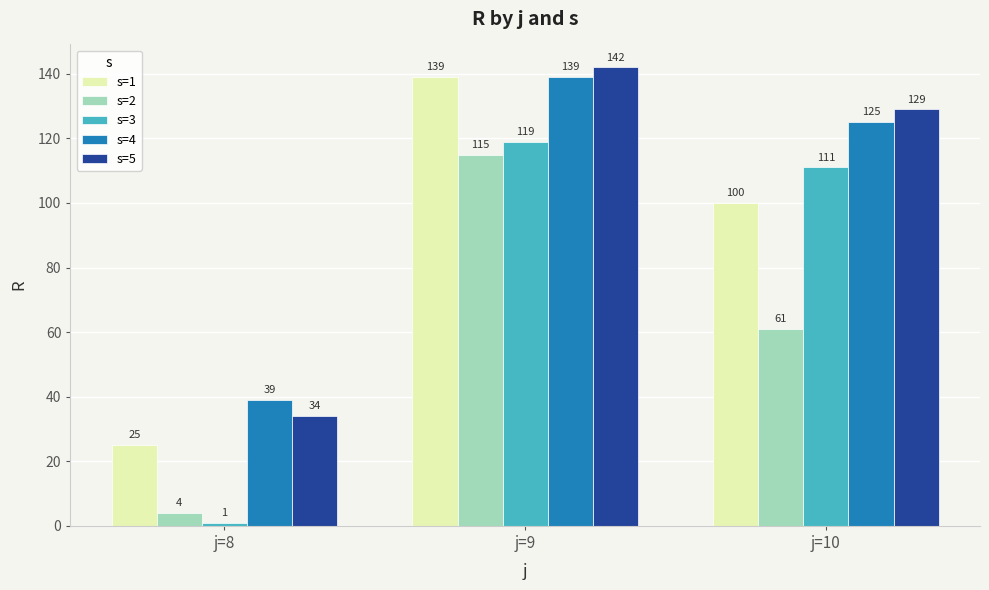

Reading left to right, extract all data points from this chart.

s=1: 25	139	100
s=2: 4	115	61
s=3: 1	119	111
s=4: 39	139	125
s=5: 34	142	129